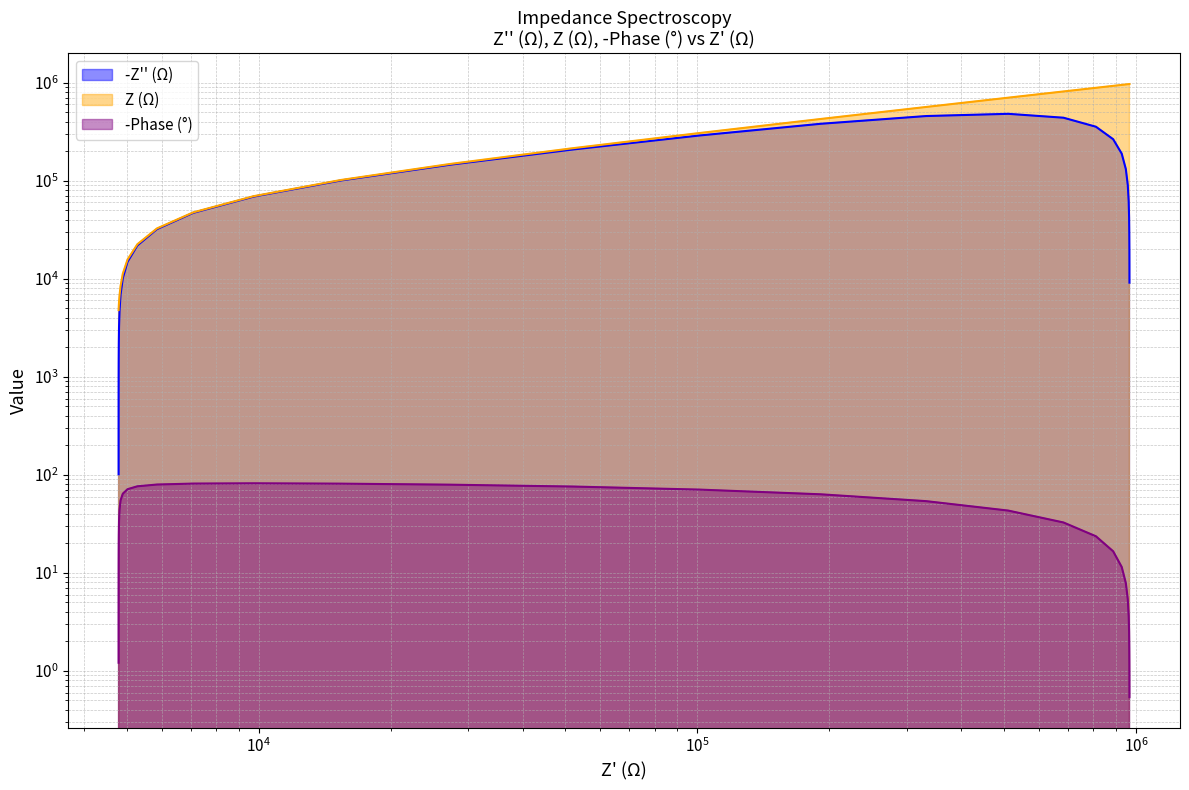

What are all the series names shown in the legend?

-Z'' (Ω), Z (Ω), -Phase (°)